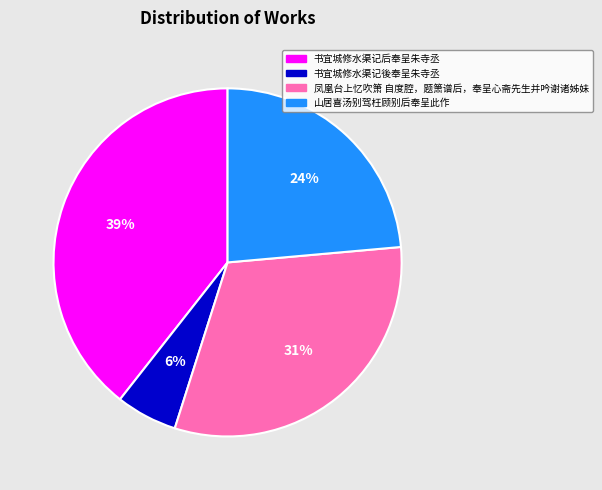

Rank the categories by value from highest to lowest.

书宜城修水渠记后奉呈朱寺丞, 凤凰台上忆吹箫 自度腔，题箫谱后，奉呈心斋先生并吟谢诸姊妹, 山居喜汤别驾枉顾别后奉呈此作, 书宜城修水渠记後奉呈朱寺丞